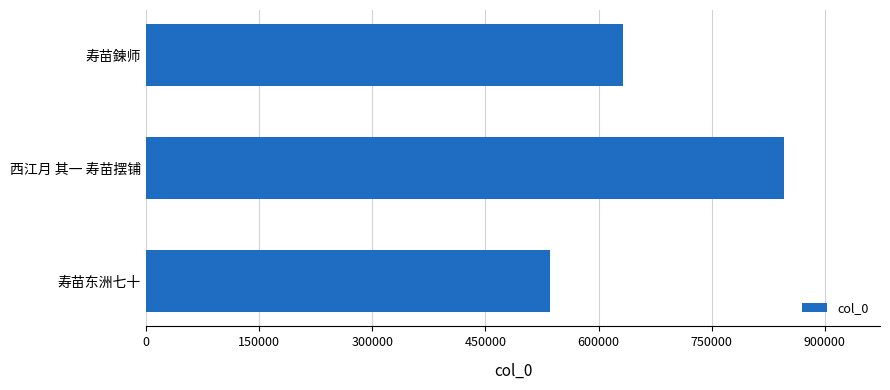

What is the sum of all values?

2013950